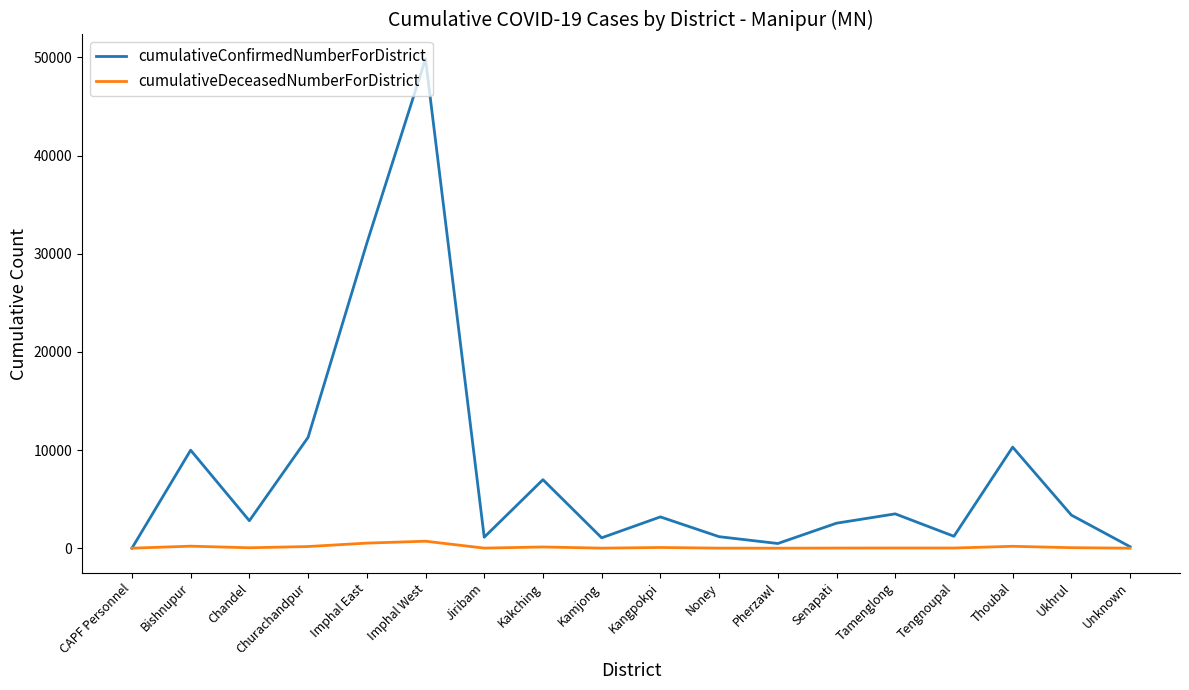

At which category does the chart reach its peak across all series?

Imphal West